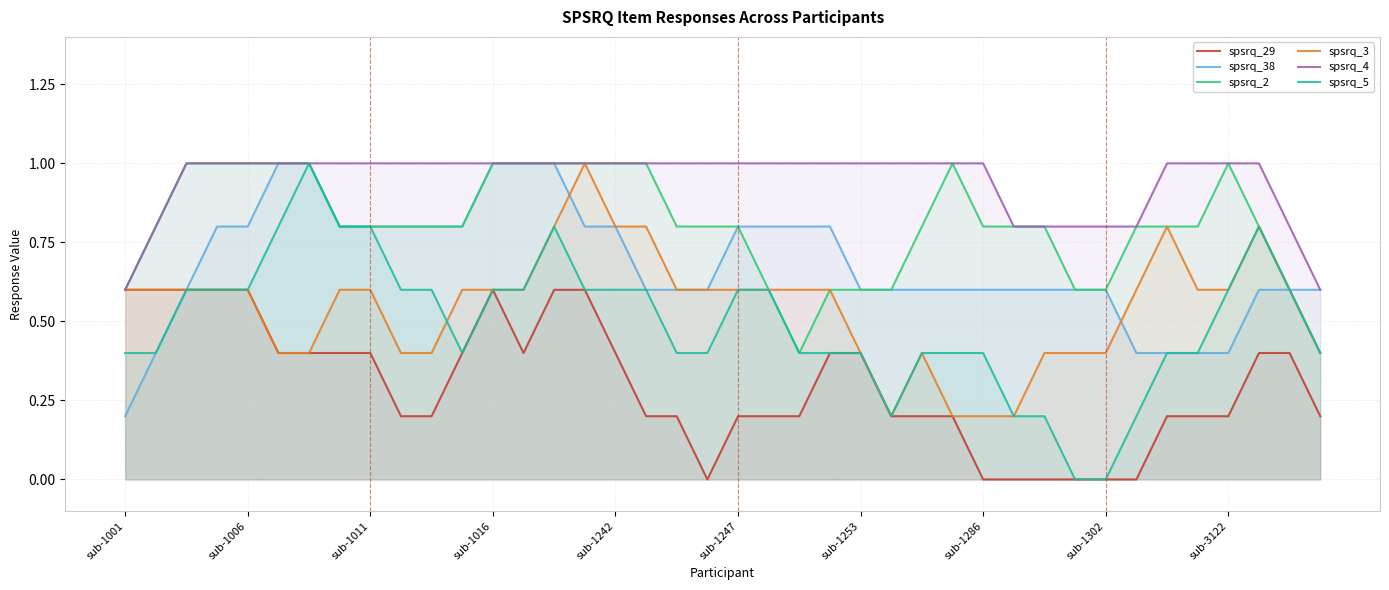

The value of spsrq_38 at sub-1001 is 0.1. True or false?

False